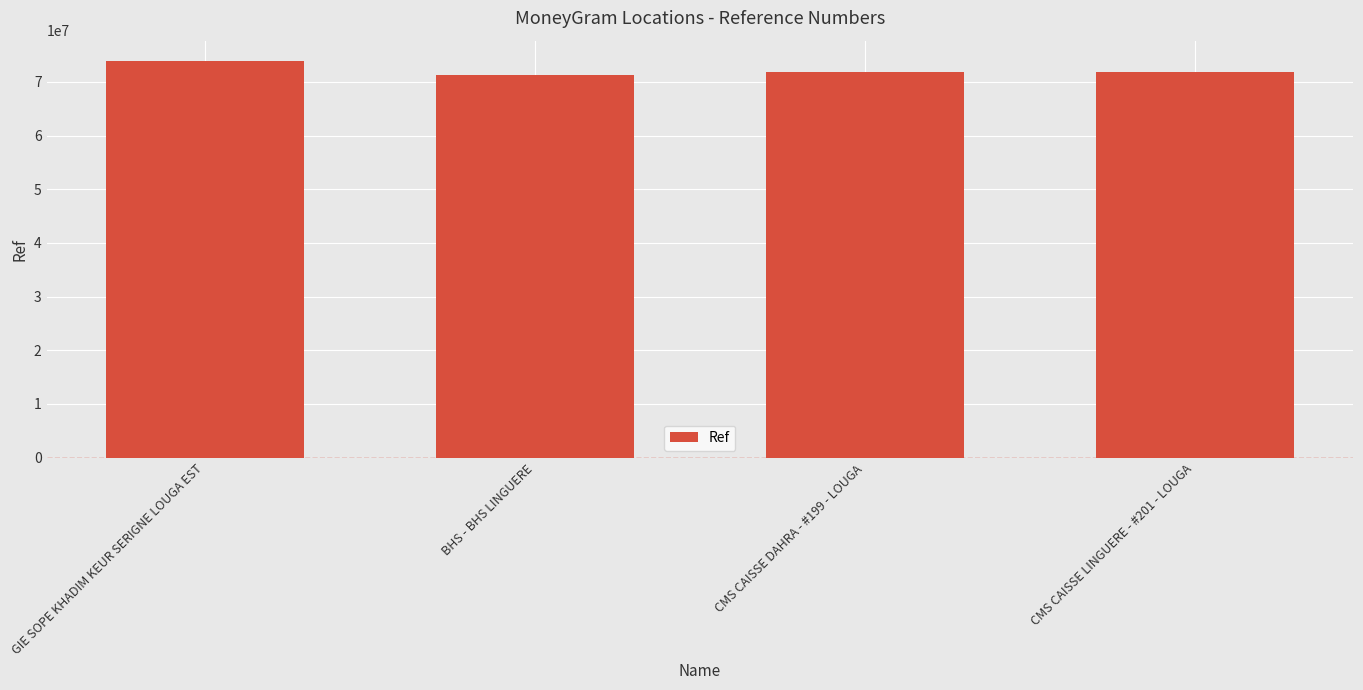

Between BHS - BHS LINGUERE and GIE SOPE KHADIM KEUR SERIGNE LOUGA EST, which is larger?

GIE SOPE KHADIM KEUR SERIGNE LOUGA EST